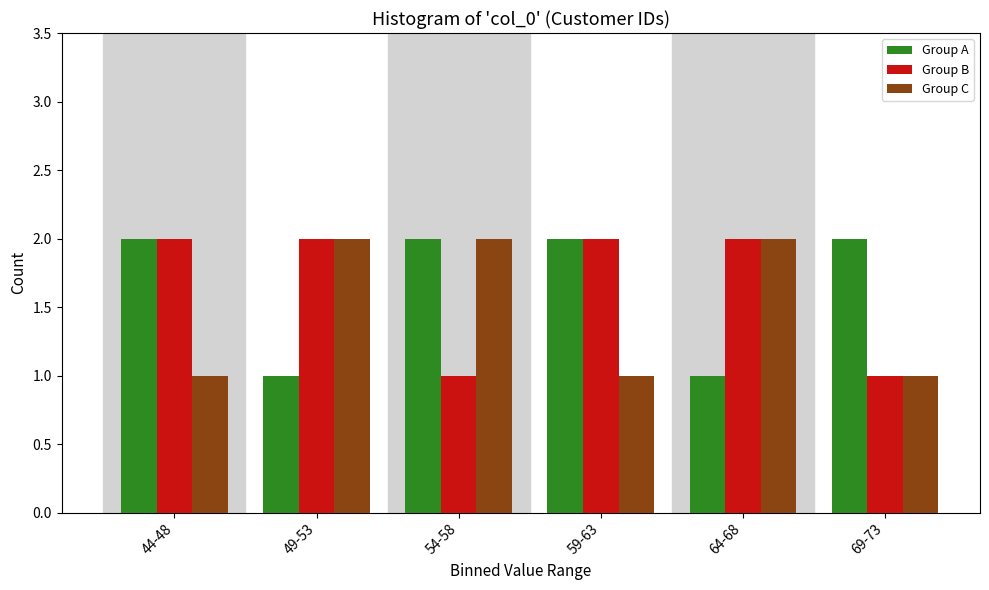

Reading right to left, extract all data points from this chart.

Group A: 2	1	2	2	1	2
Group B: 1	2	2	1	2	2
Group C: 1	2	1	2	2	1